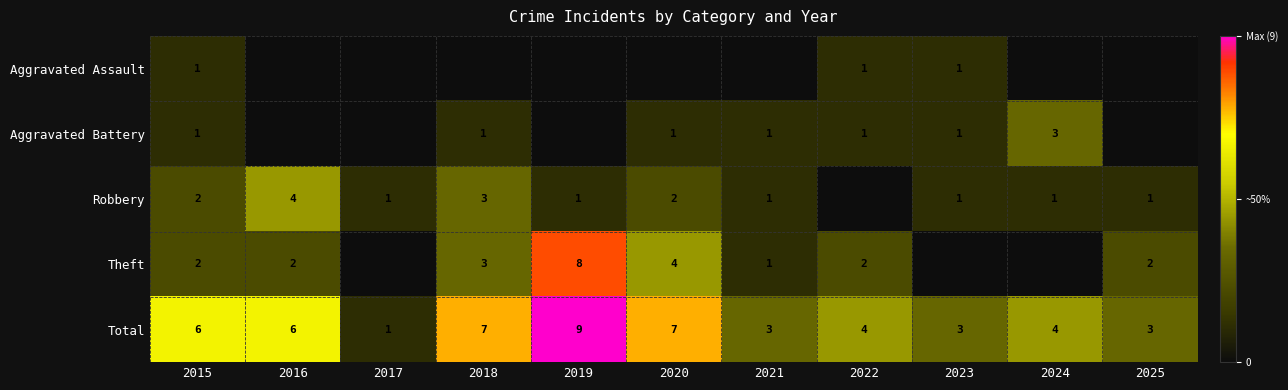

At which label does Total reach its peak?

2019